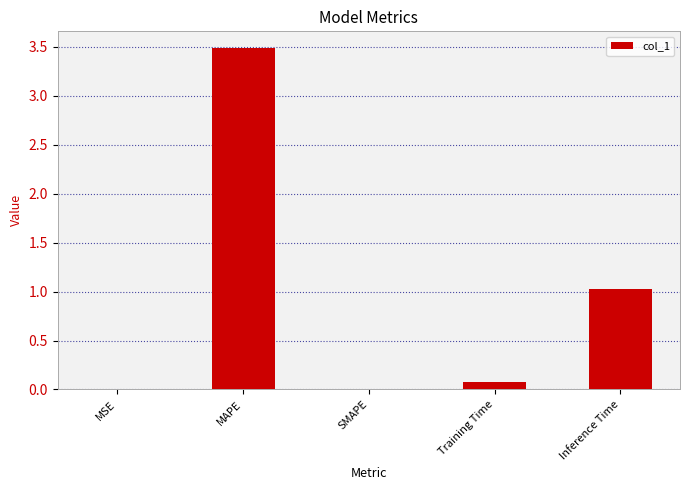

What is the greatest value displayed?

3.5